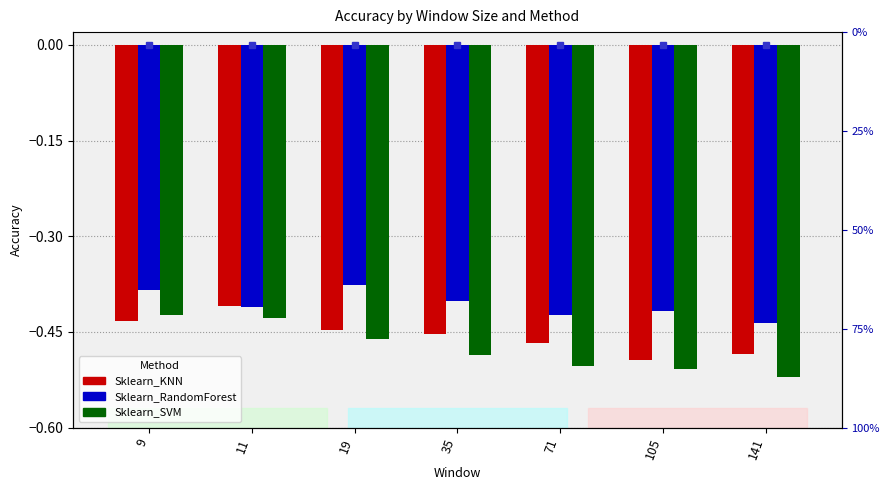

Is the value of Sklearn_RandomForest at 9 greater than the value of Sklearn_KNN at 11?

Yes